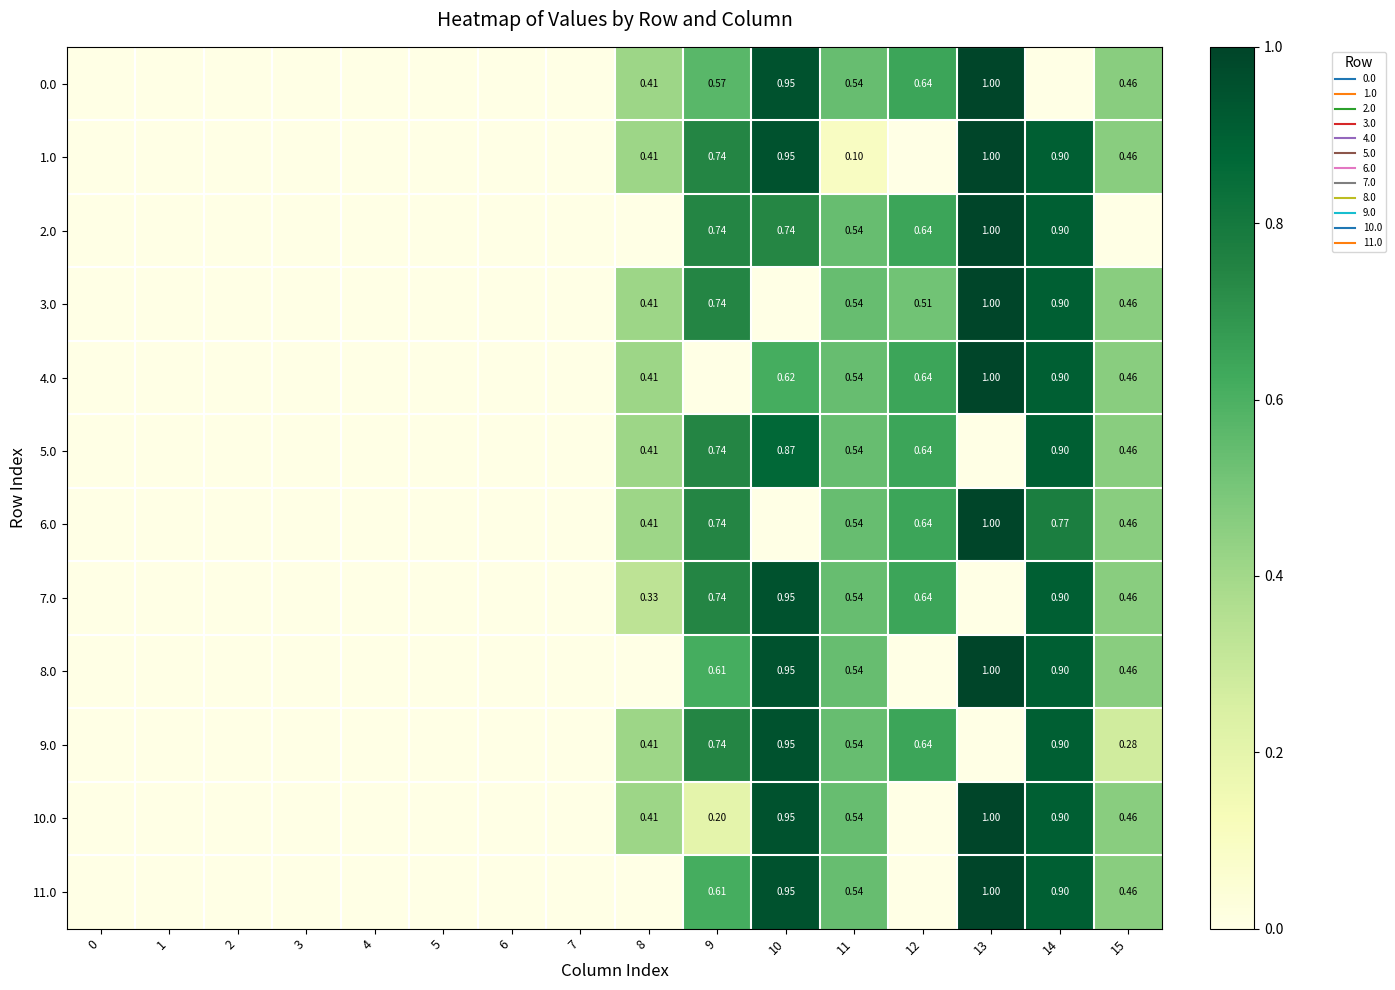

What is the average value of the 1.0 series?

0.3